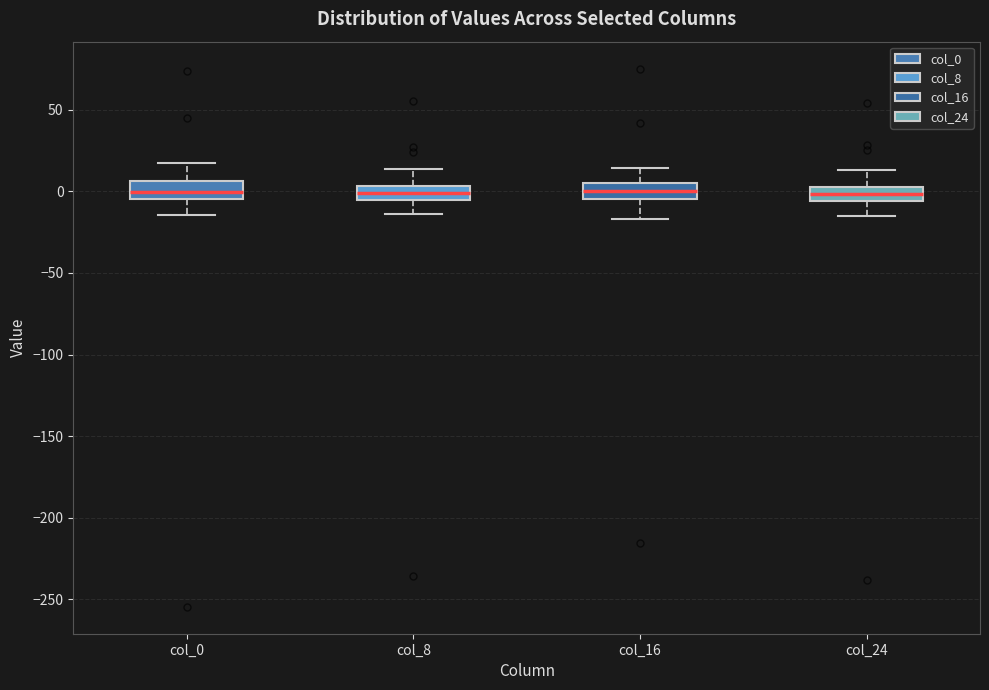

Where is the upper edge of the box for col_24 on the y-axis? The values are not printed on the chart, so give them approximately, as read against the axis.

5